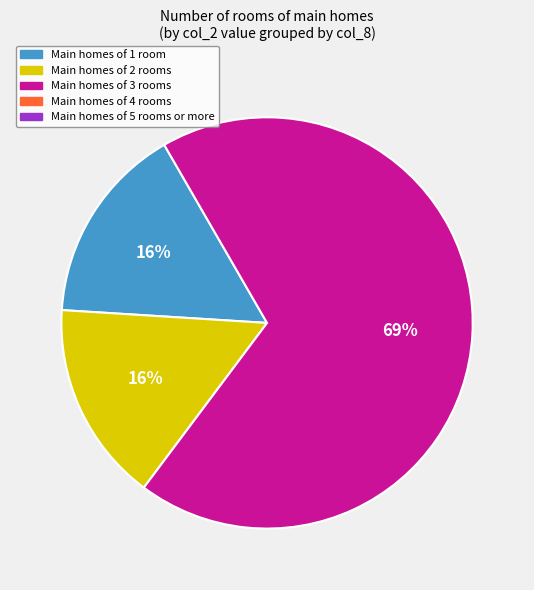

To the nearest percent, what is the average slice percentage?

33%